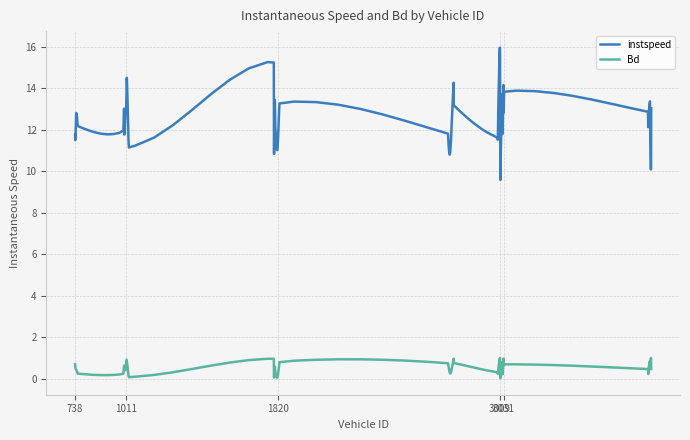

What is the difference between the maximum and minimum values in the Bd series?

1.0